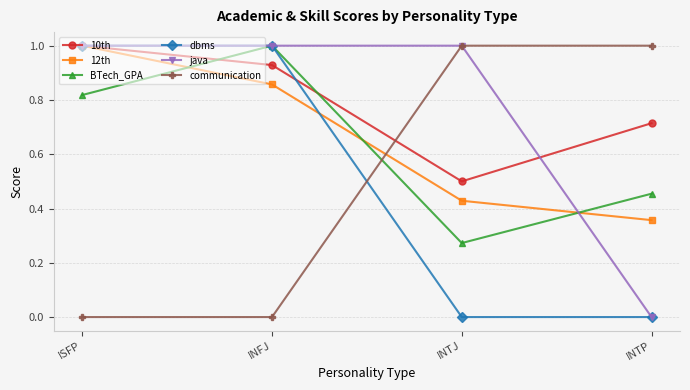

What is the spread (max minus min) of values at INTJ?

1.0